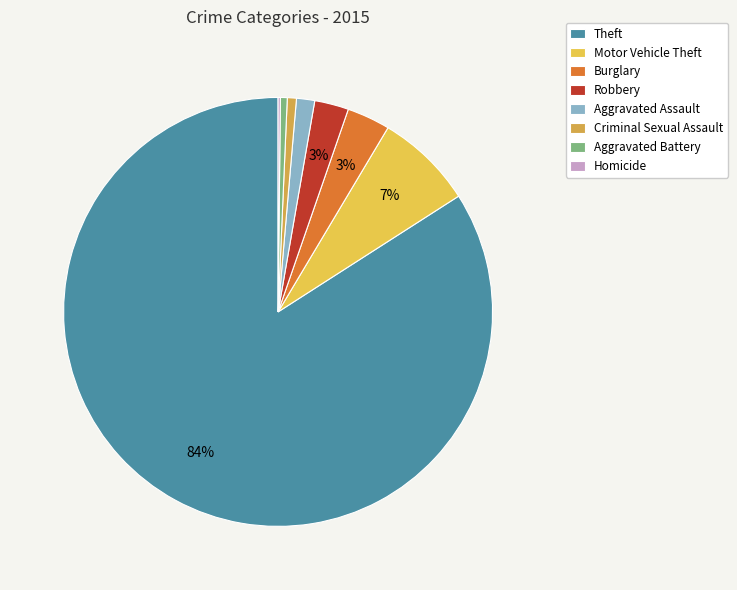

Is it true that Homicide is 13% of the pie?

False